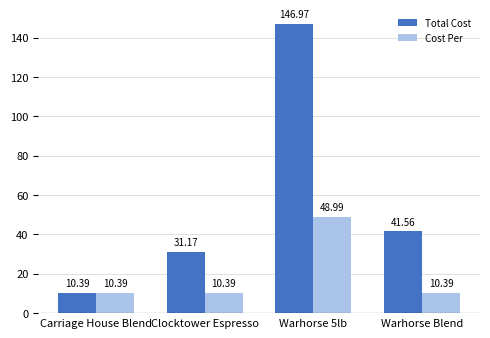

Which series has the largest range (max minus min)?

Total Cost